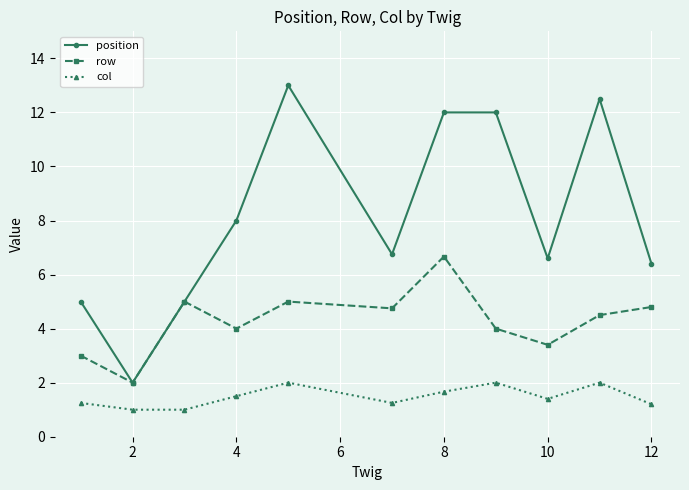

How many interior local peaks does the col series have?

3